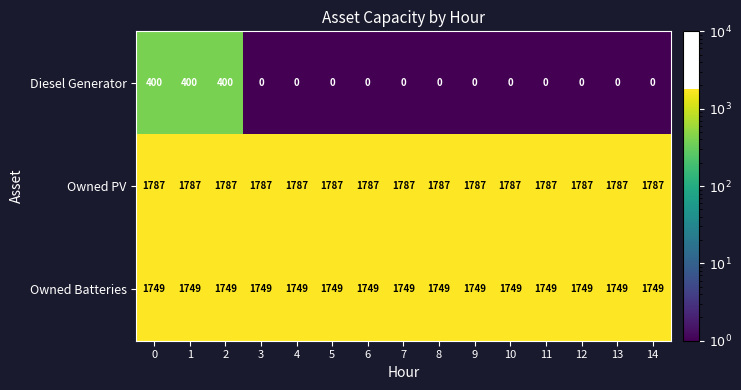

What is the total value across all series at 8?

3536